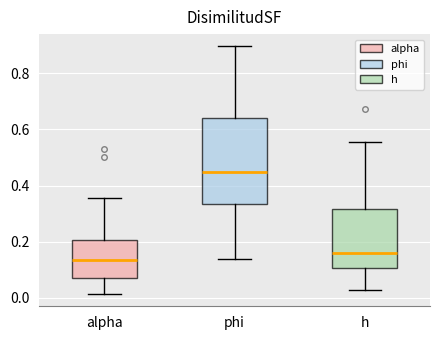

Which box has the highest median line?

phi